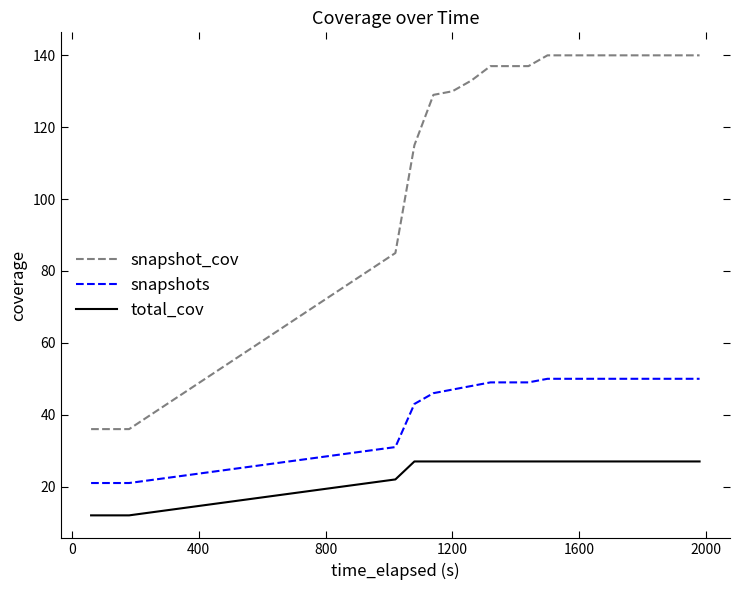

True or false: snapshots and total_cov cross at least once.

False